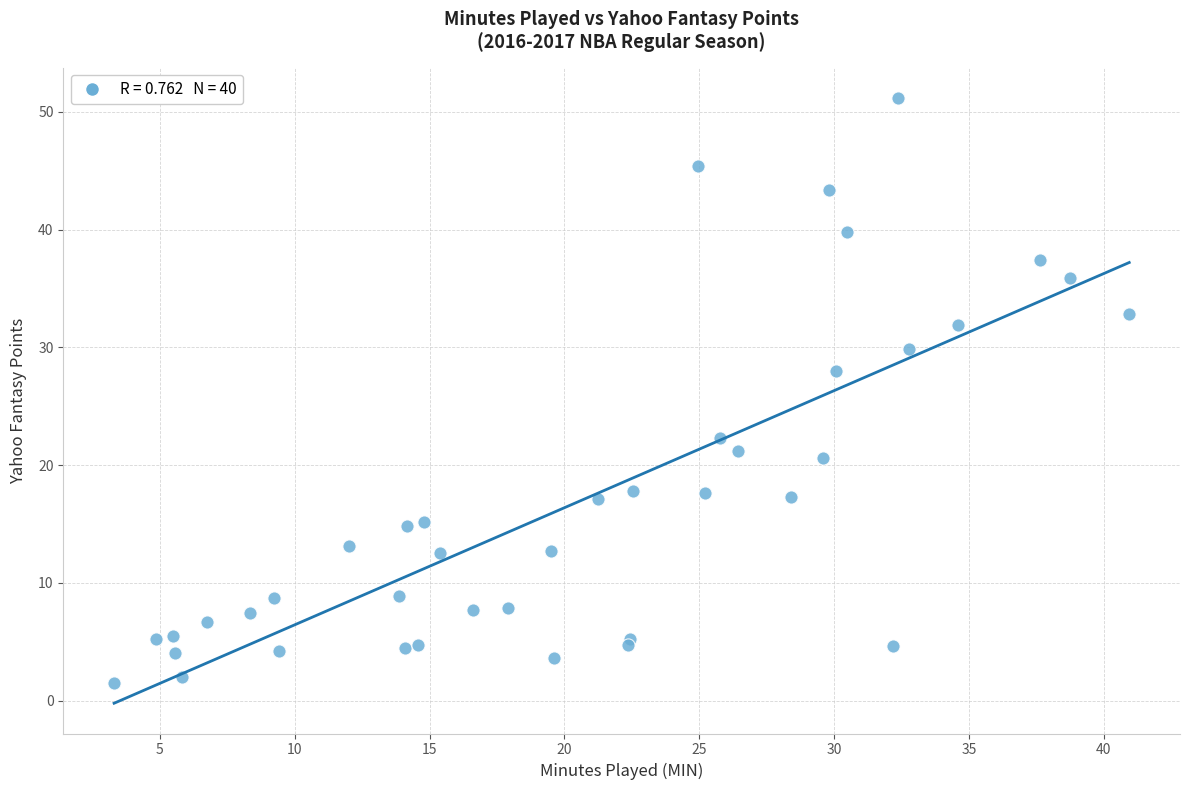

What Y value in the scatter plot is closest to 26?

28.0